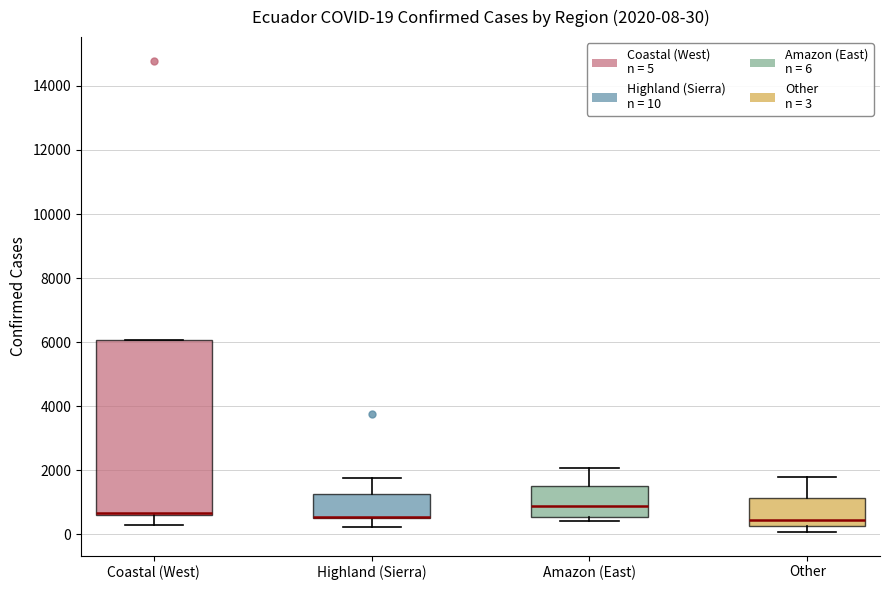

Comparing the boxes themselves (not the whiskers), which one is the tallest?

Coastal (West)